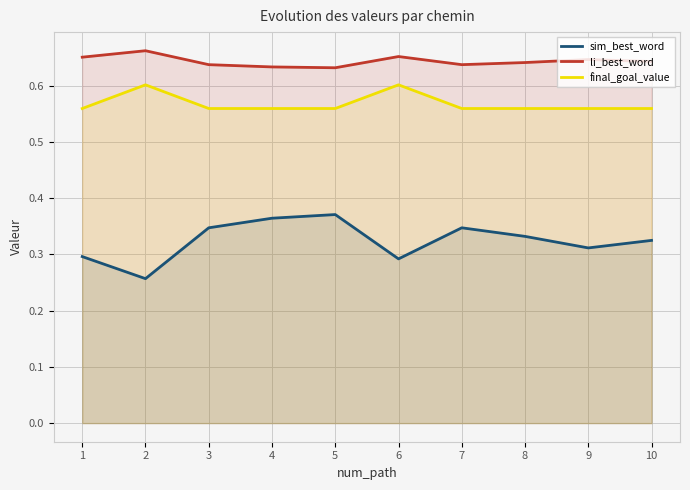

Reading right to left, extract all data points from this chart.

sim_best_word: 0.3	0.3	0.3	0.3	0.3	0.4	0.4	0.3	0.3	0.3
li_best_word: 0.6	0.6	0.6	0.6	0.7	0.6	0.6	0.6	0.7	0.7
final_goal_value: 0.6	0.6	0.6	0.6	0.6	0.6	0.6	0.6	0.6	0.6